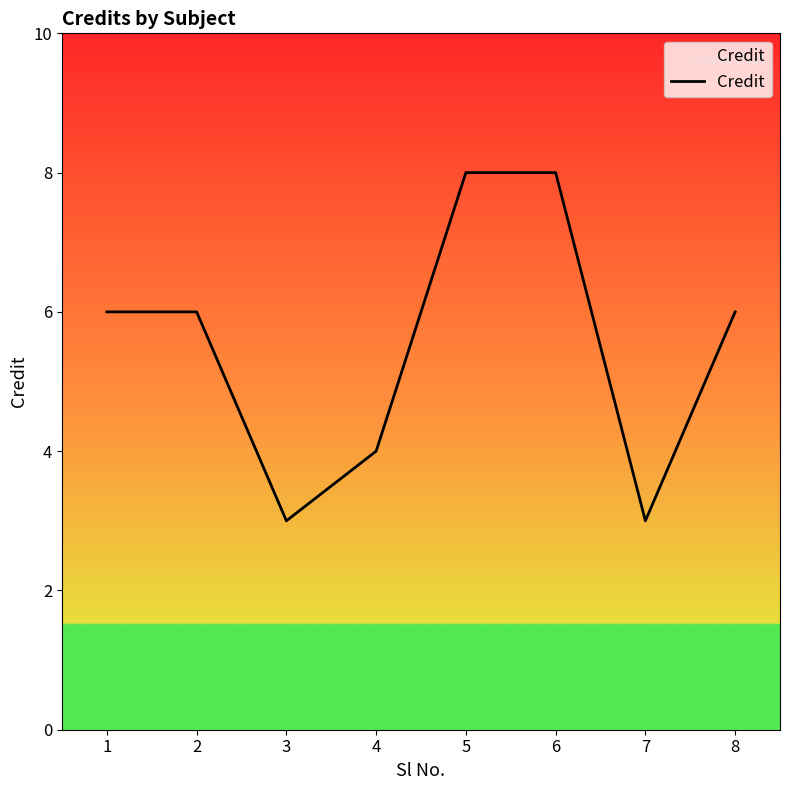

What is the difference between the maximum and second lowest values?

5